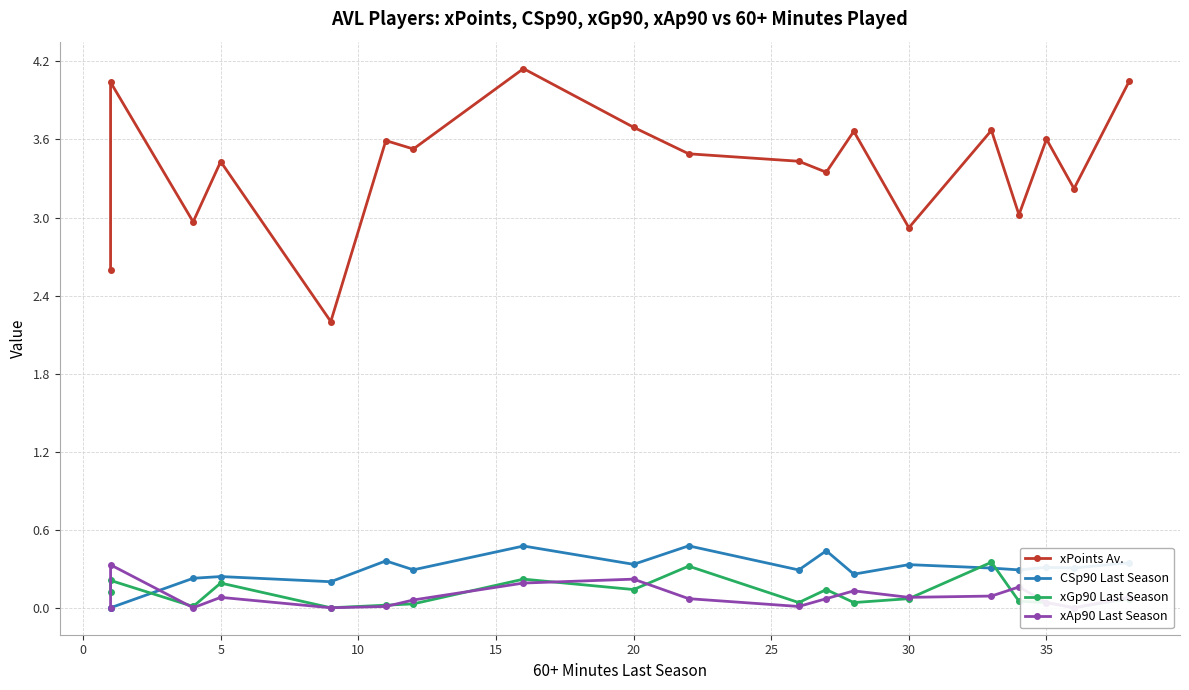

What are all the series names shown in the legend?

xPoints Av., CSp90 Last Season, xGp90 Last Season, xAp90 Last Season